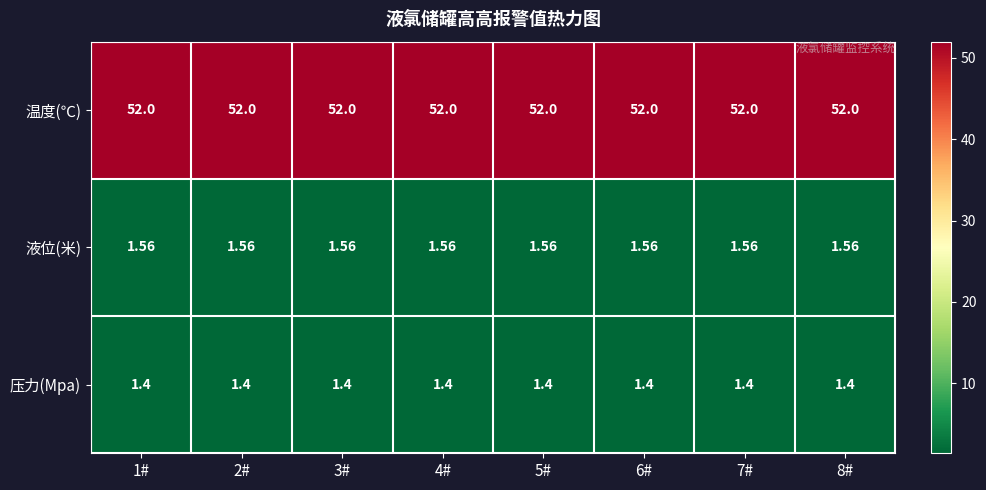

Rank the series by their maximum value, from lowest to highest.

压力(Mpa), 液位(米), 温度(℃)